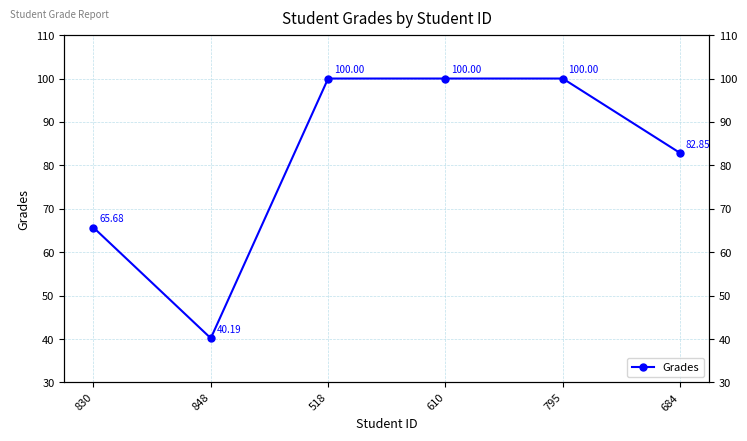

Rank the categories by value from lowest to highest.

848, 830, 684, 518, 610, 795